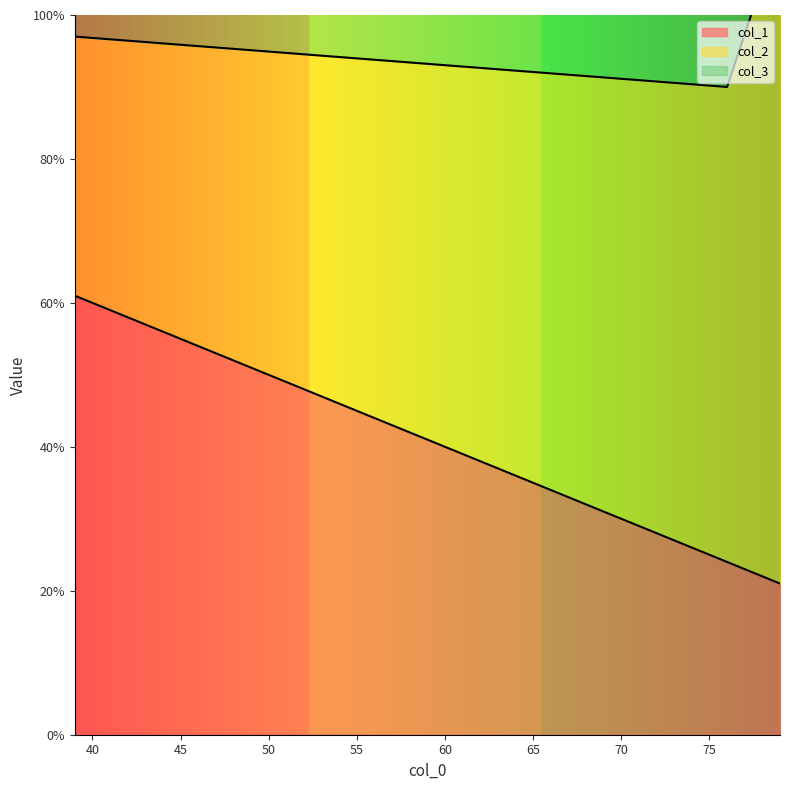

Reading left to right, transcribe all the data shown in this chart.

col_1: 61	24	21
col_2: 36	66	91
col_3: 64	34	9